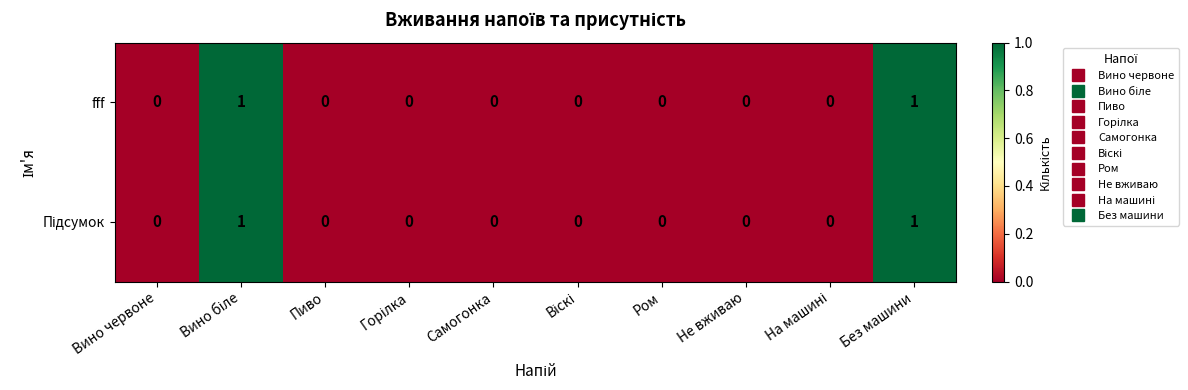

How many fff values are between 0 and 1?

10